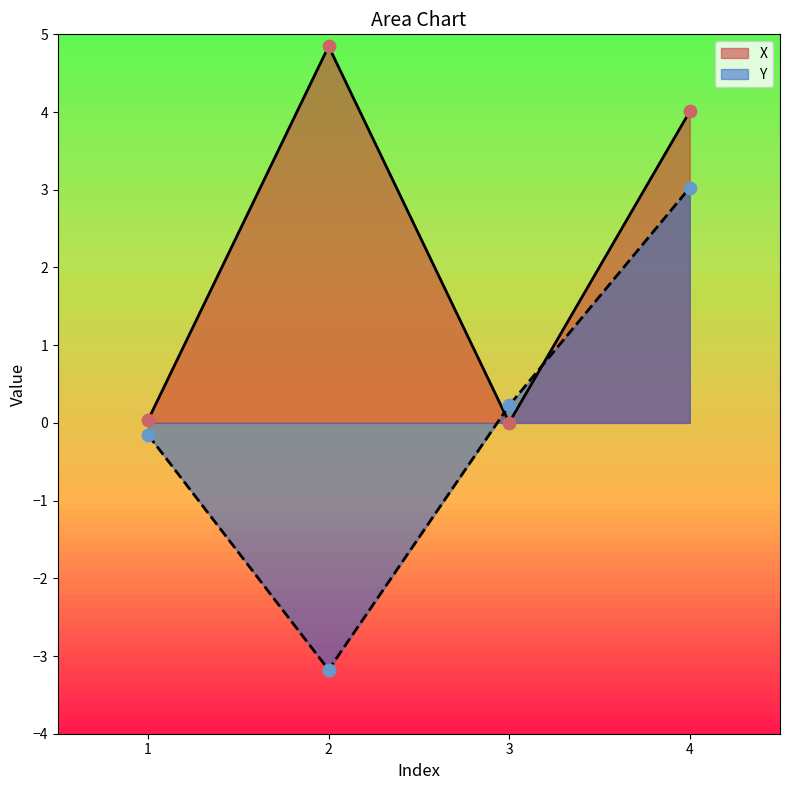

What are all the series names shown in the legend?

X, Y